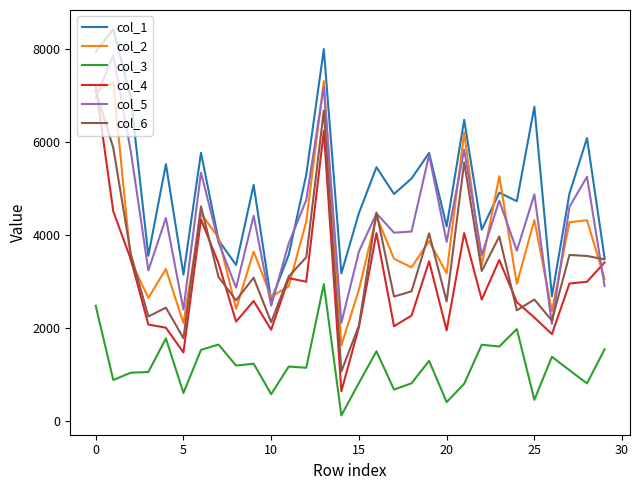

True or false: col_1 and col_3 cross at least once.

False